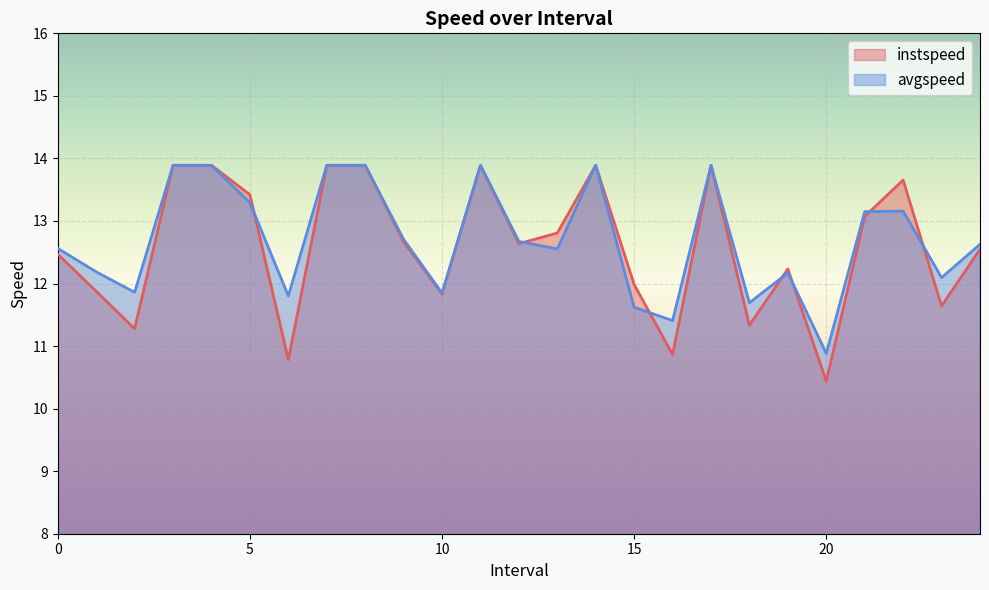

Reading left to right, transcribe all the data shown in this chart.

instspeed: 0.0=12.5	1.0=11.9	2.0=11.3	3.0=13.9	4.0=13.9	5.0=13.4	6.0=10.8	7.0=13.9	8.0=13.9	9.0=12.7	10.0=11.8	11.0=13.9	12.0=12.6	13.0=12.8	14.0=13.9	15.0=12.0	16.0=10.9	17.0=13.9	18.0=11.3	19.0=12.2	20.0=10.4	21.0=13.1	22.0=13.7	23.0=11.6	24.0=12.5
avgspeed: 0.0=12.6	1.0=12.2	2.0=11.9	3.0=13.9	4.0=13.9	5.0=13.3	6.0=11.8	7.0=13.9	8.0=13.9	9.0=12.7	10.0=11.8	11.0=13.9	12.0=12.7	13.0=12.6	14.0=13.9	15.0=11.6	16.0=11.4	17.0=13.9	18.0=11.7	19.0=12.2	20.0=10.9	21.0=13.1	22.0=13.2	23.0=12.1	24.0=12.6